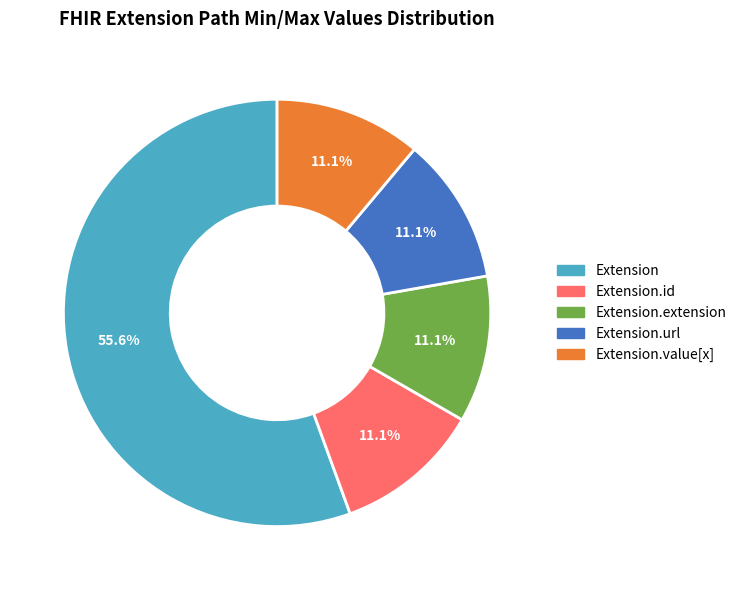

Is there any slice that represents more than half of the pie?

Yes